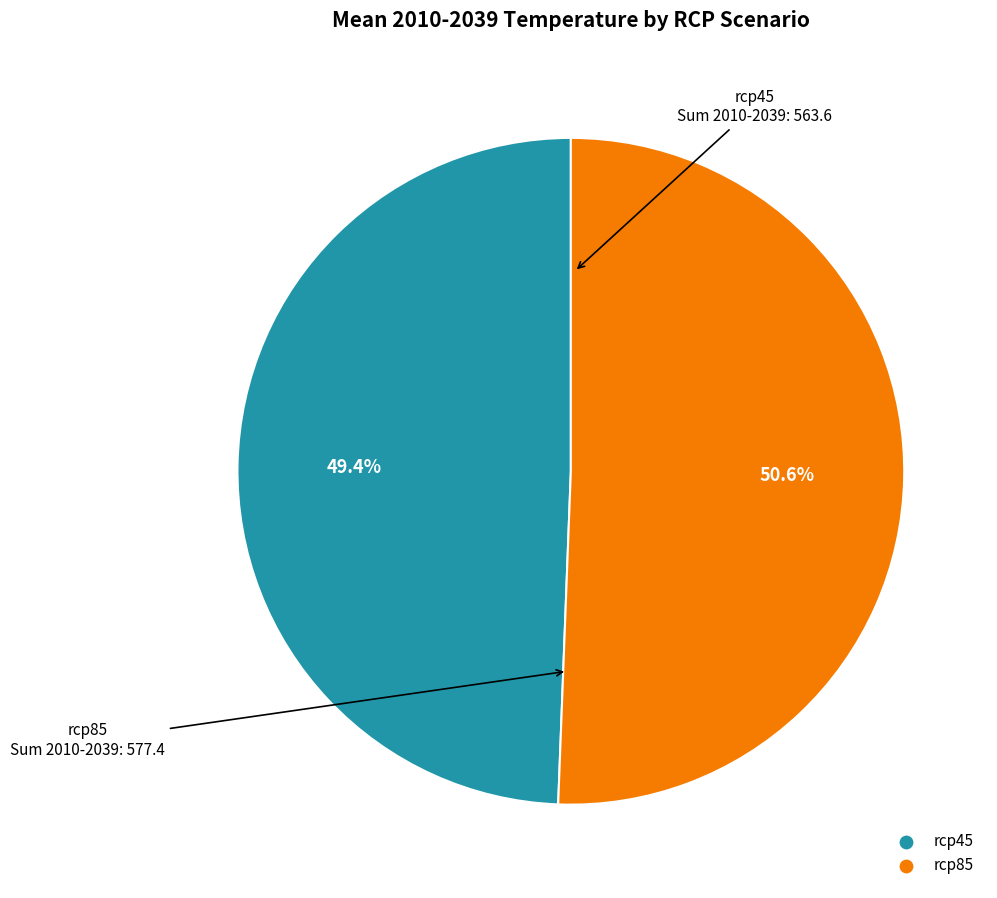

Which category accounts for the majority?

rcp85